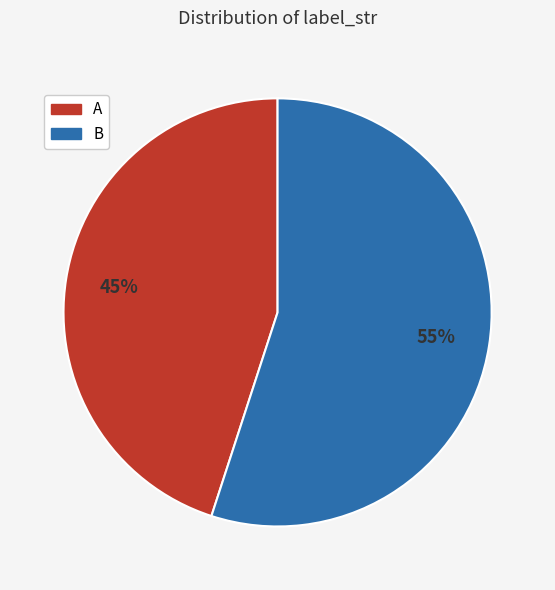

Rank the categories by value from lowest to highest.

A, B